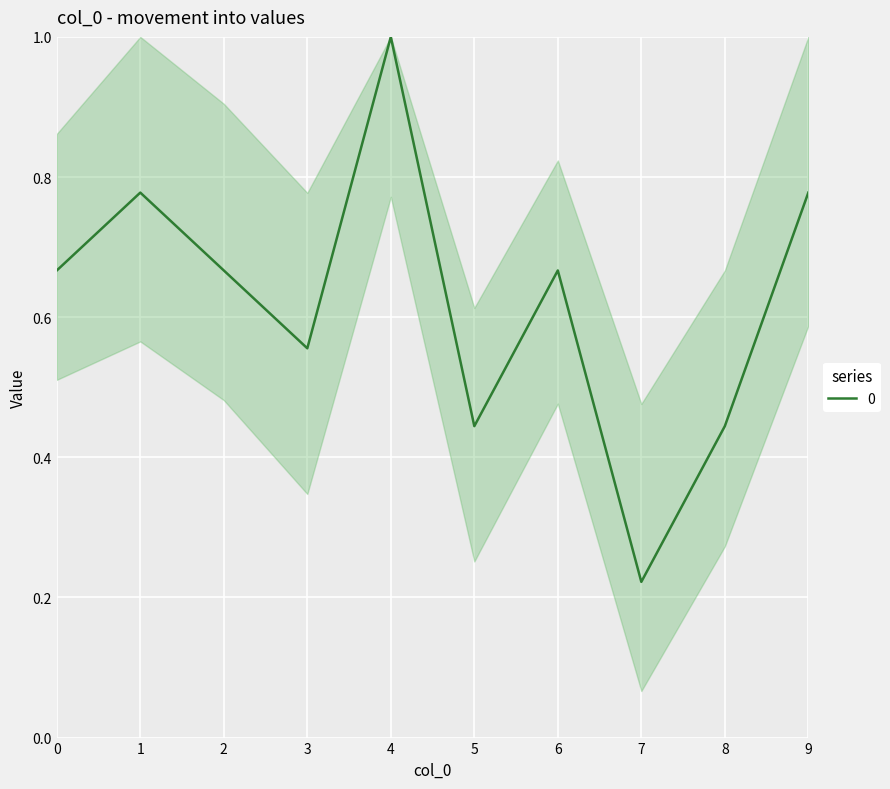

Is it true that the value at 7 is 0.4?

False